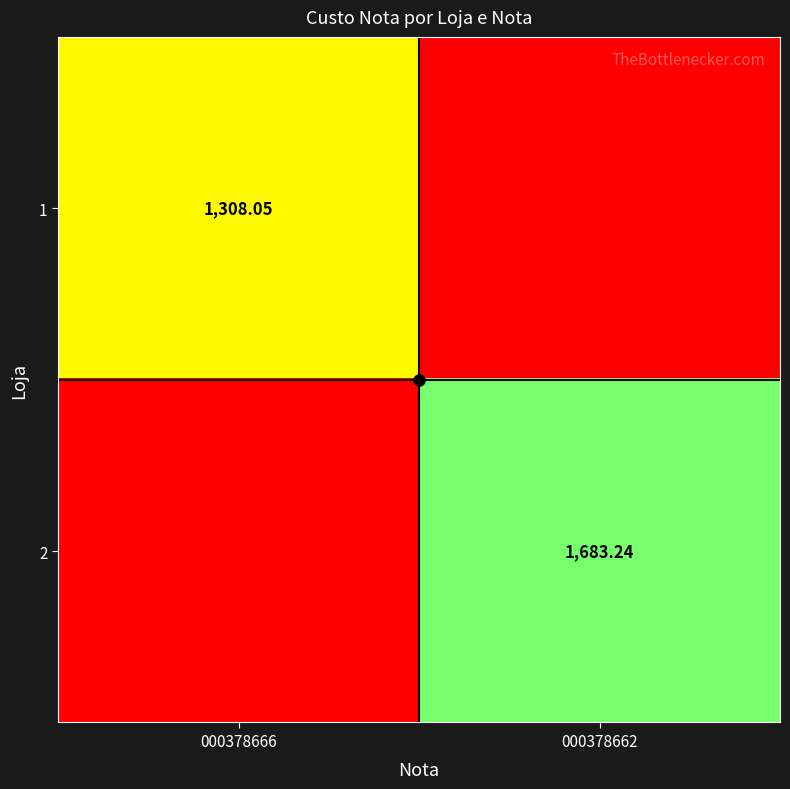

What is the total value across all series at 000378666?

1308.0